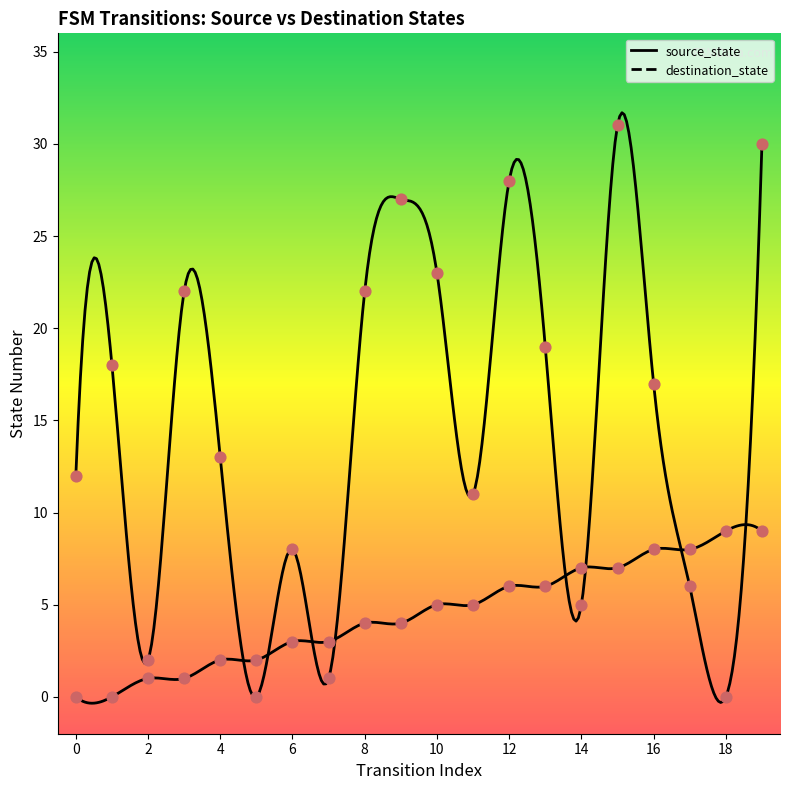

What is the total value across all series at 17?

14